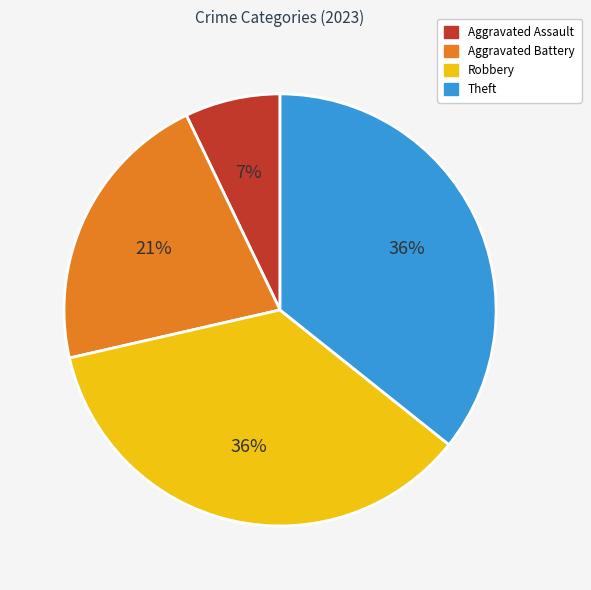

What is the smallest slice in the pie chart?

Aggravated Assault